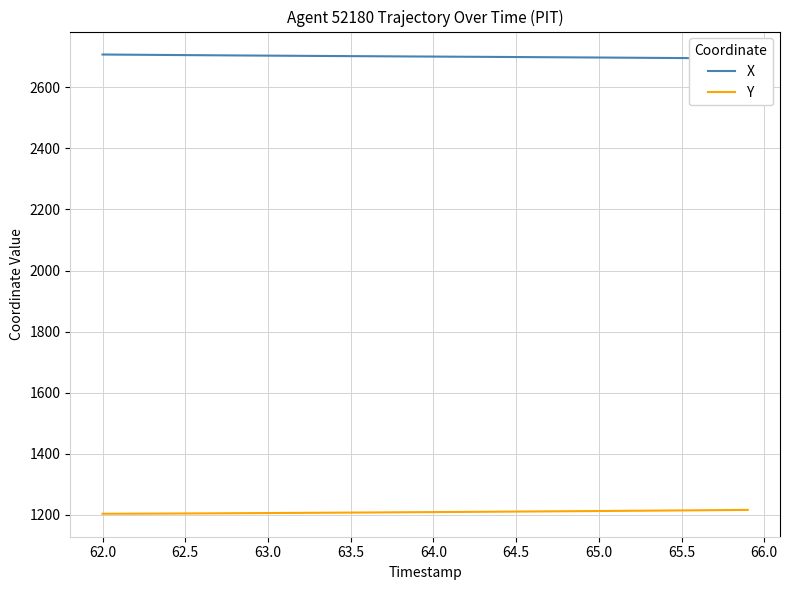

What is the highest value of the Y series?

1215.9